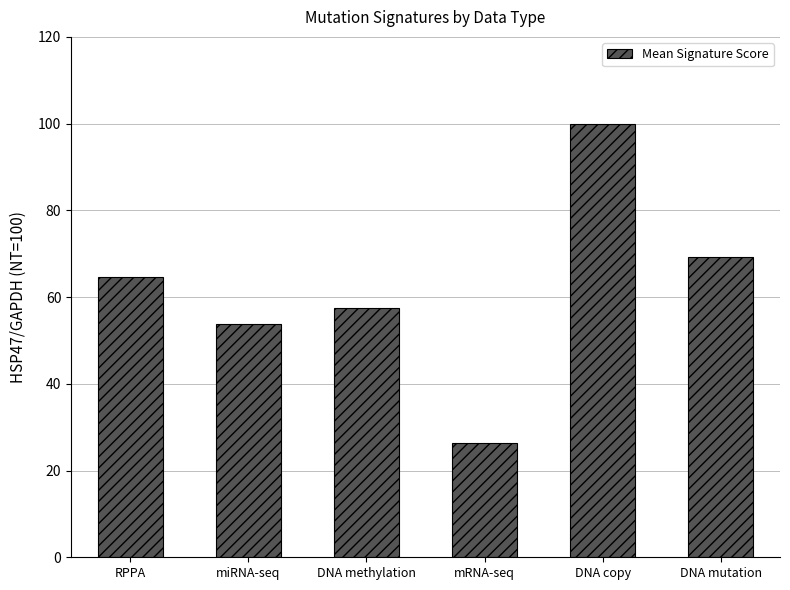

List the labels in order of value, smallest first.

mRNA-seq, miRNA-seq, DNA methylation, RPPA, DNA mutation, DNA copy